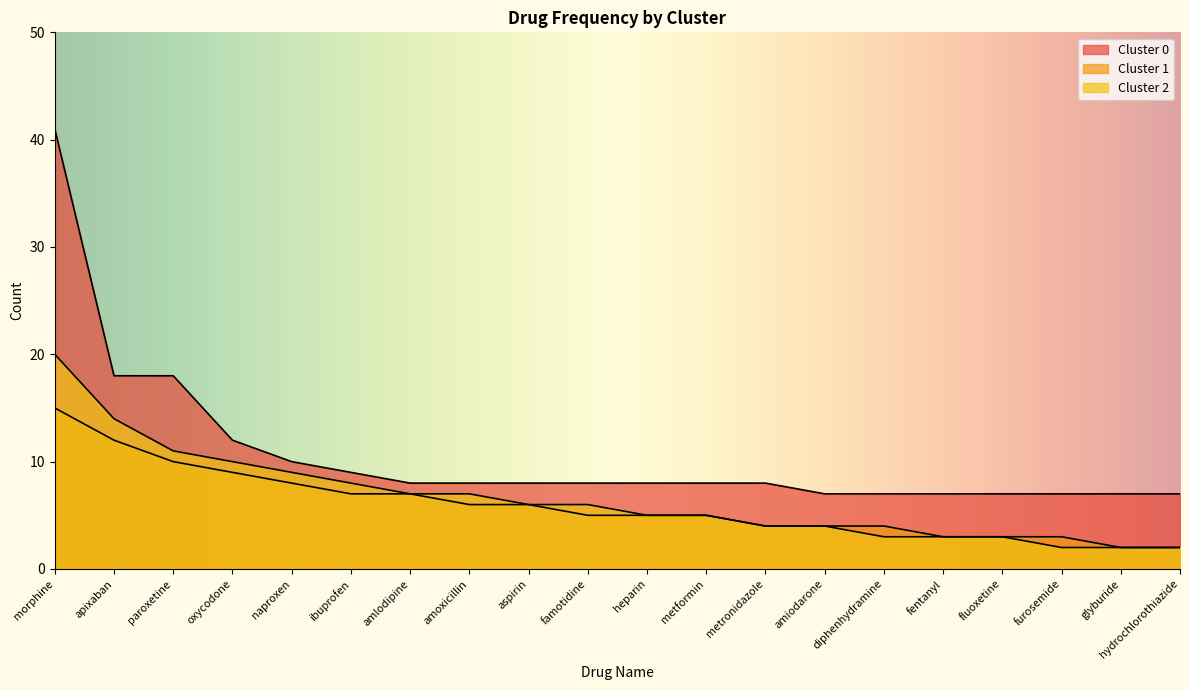

True or false: Cluster 1 and Cluster 2 intersect in this chart.

False